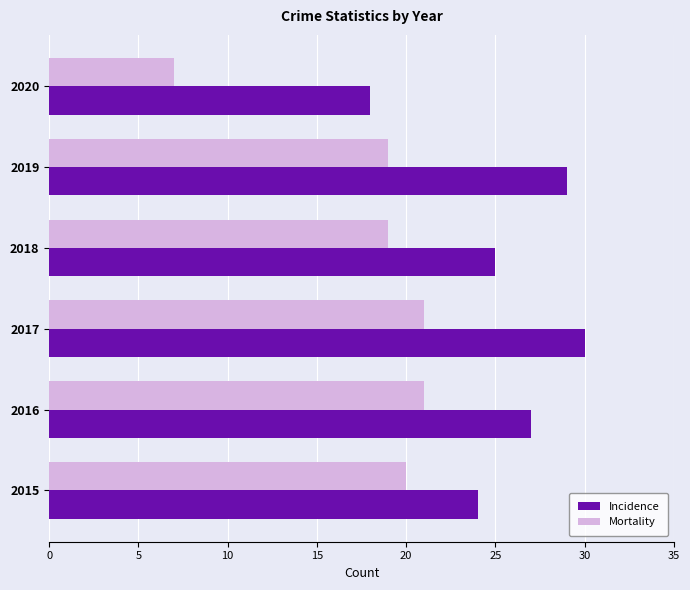

The value of Mortality at 2018 is 19. True or false?

True